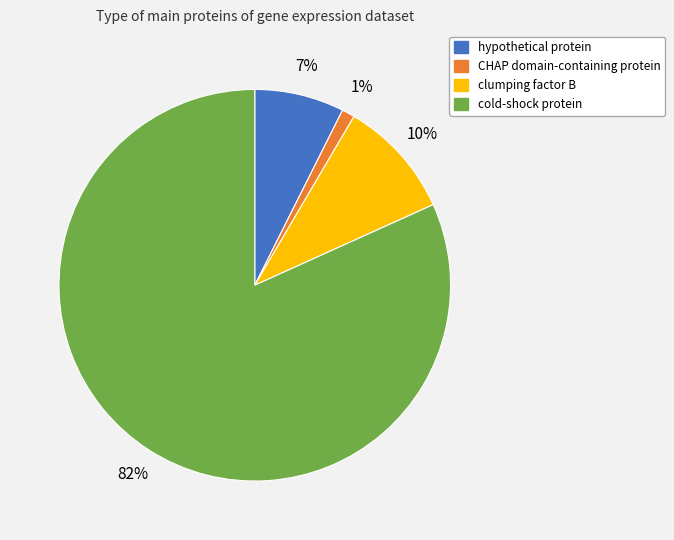

To the nearest percent, what is the difference between the largest and smallest slice percentages?

81%